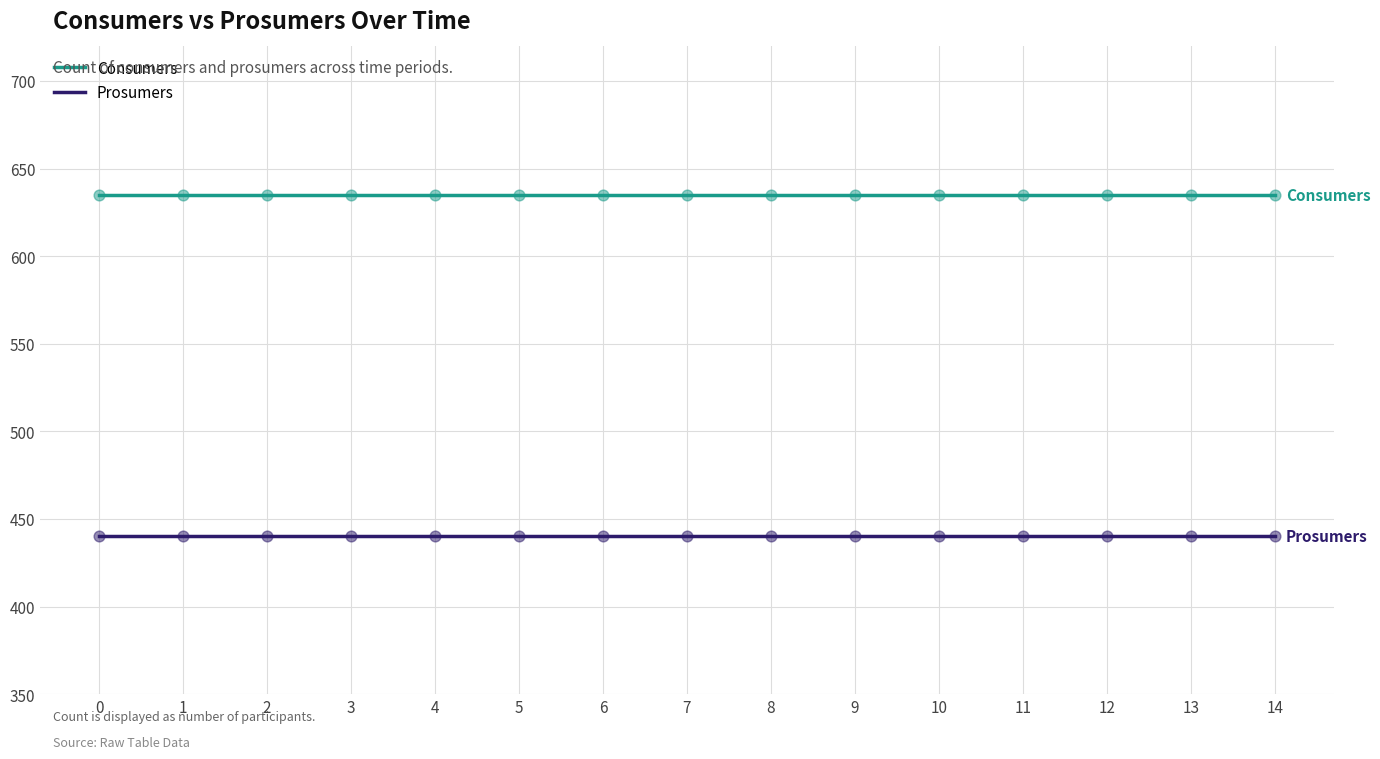

What is the total value across all series at 4?

1075